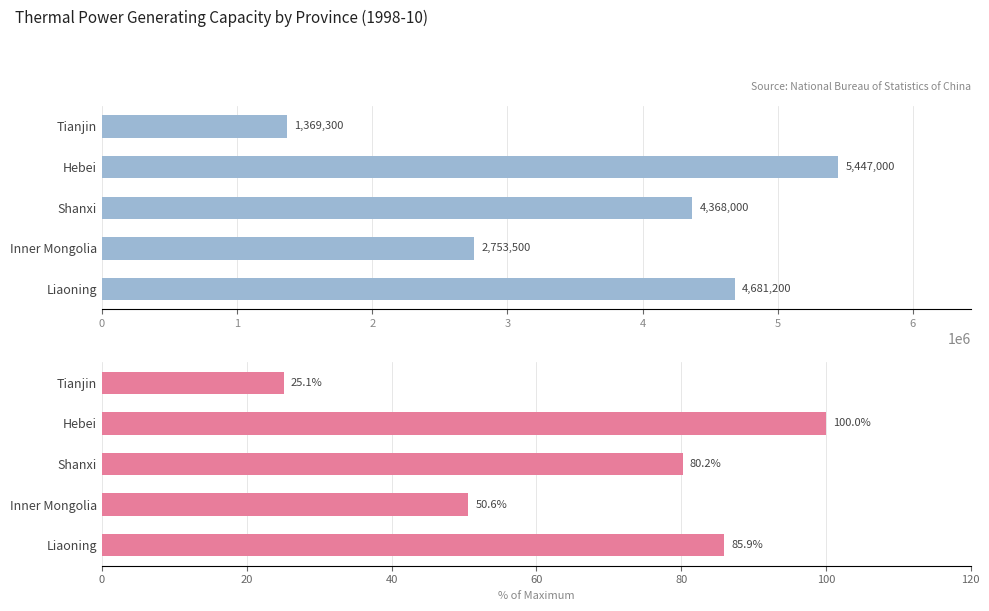

What is the lowest value of the % of Max Capacity (Hebei) series?

25.1